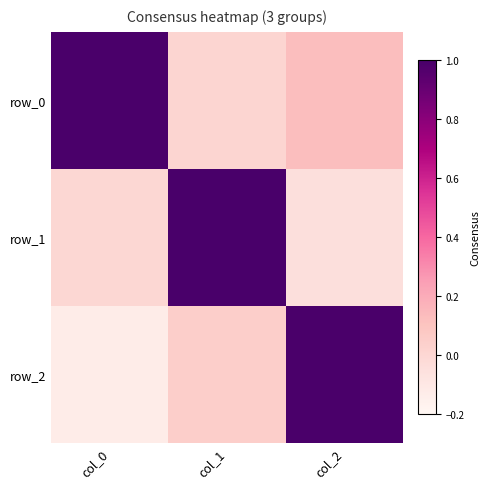

Which has a higher value, col_1 or col_2?

col_2